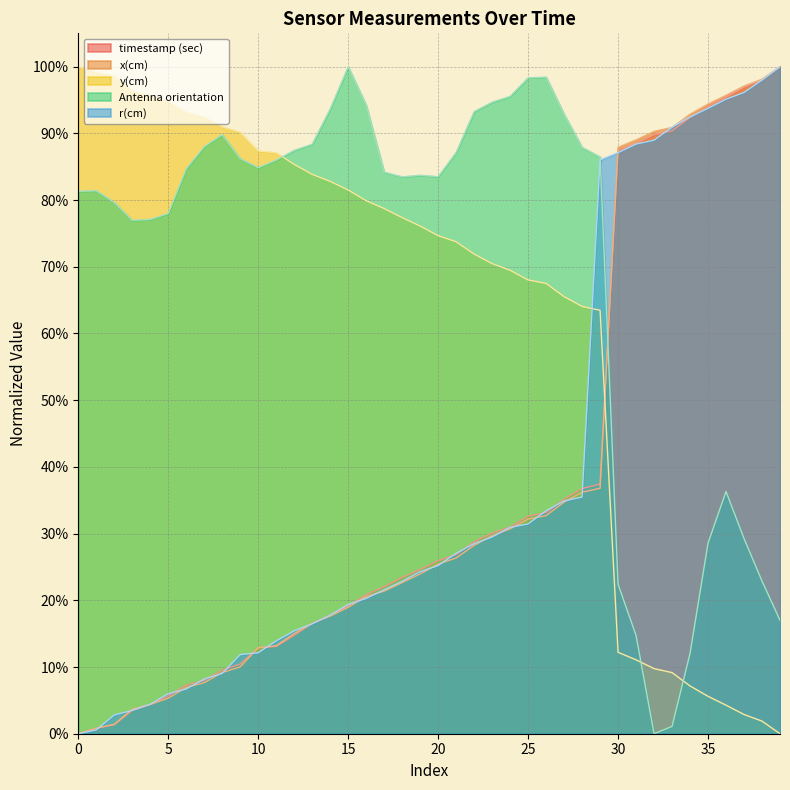

At which category is the sum across all series the highest?

36